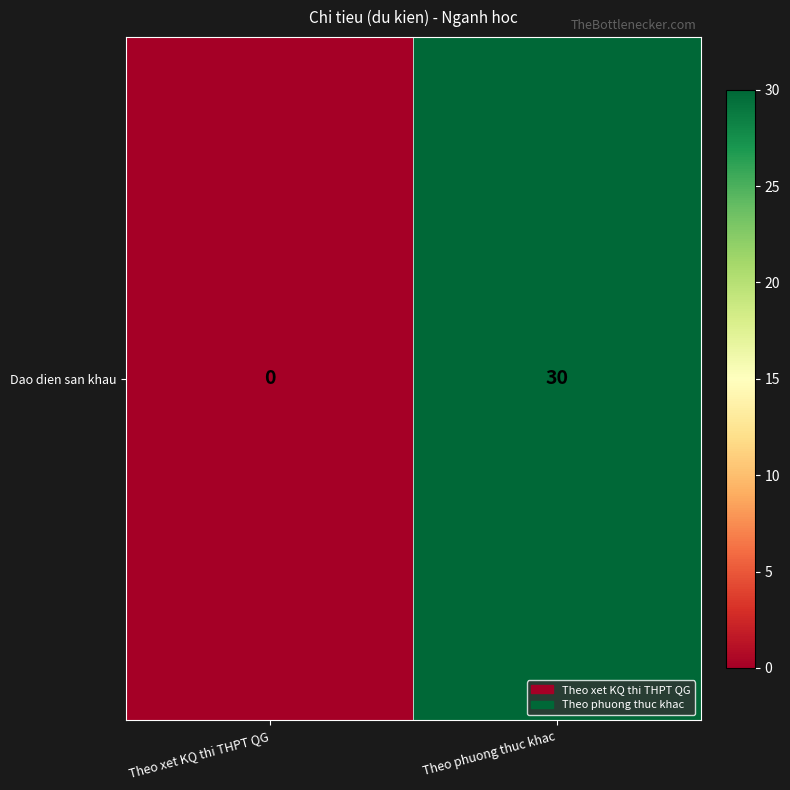

List the labels in order of value, smallest first.

Theo xet KQ thi THPT QG, Theo phuong thuc khac